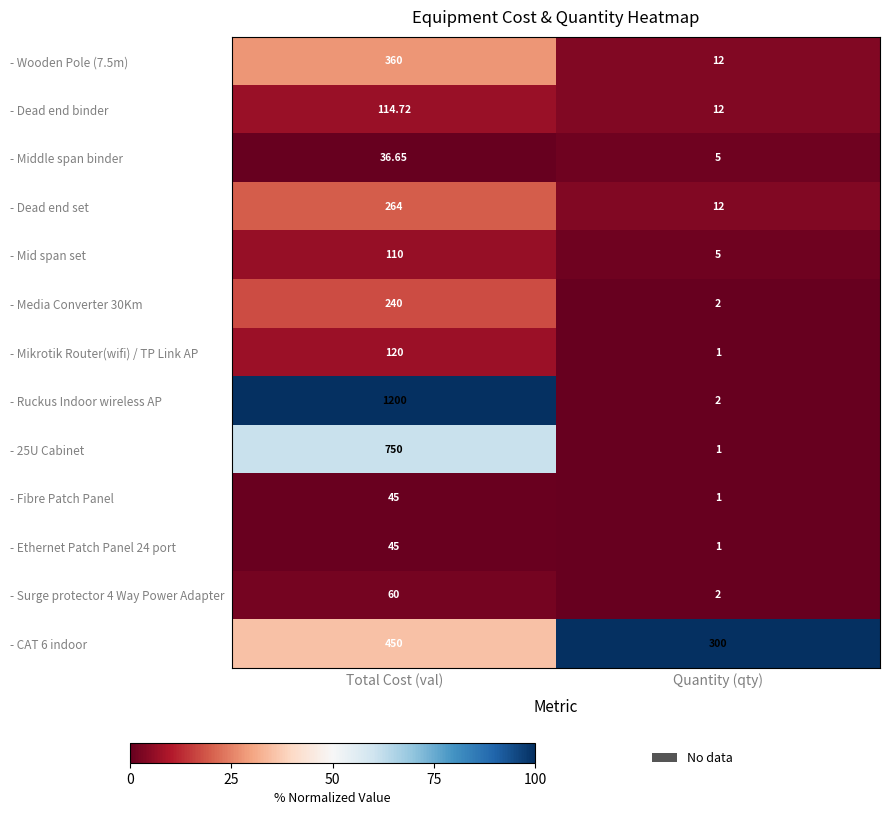

What is the total value across all series at Quantity (qty)?

356.0